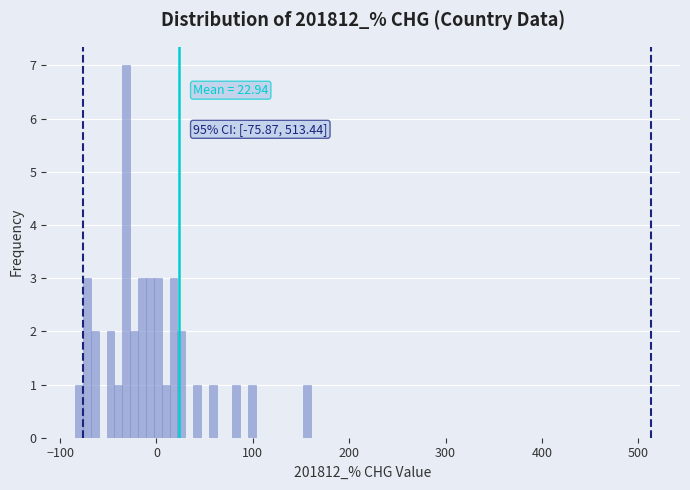

Around what value on the x-axis is the tallest bar? Give the approximate position of its centre, as read against the axis.

-30